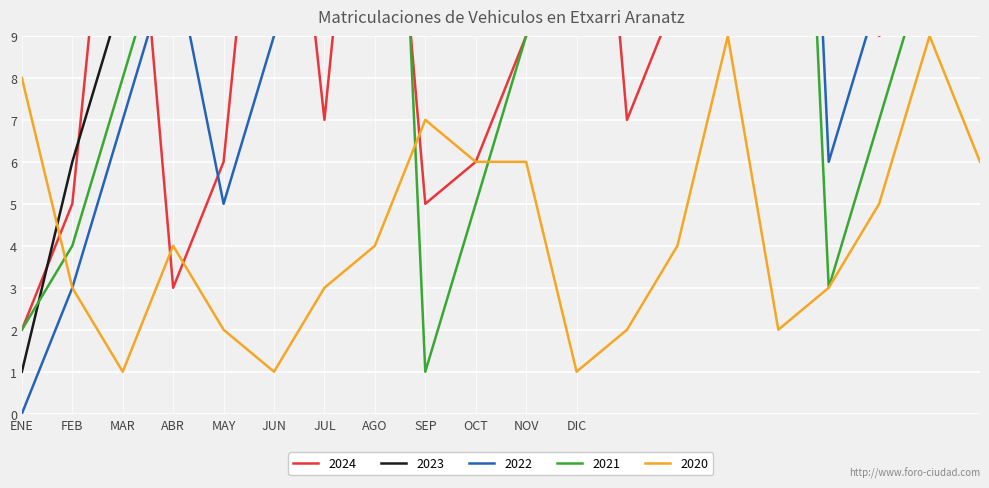

Is it true that 2020 equals 0 at DIC?

False